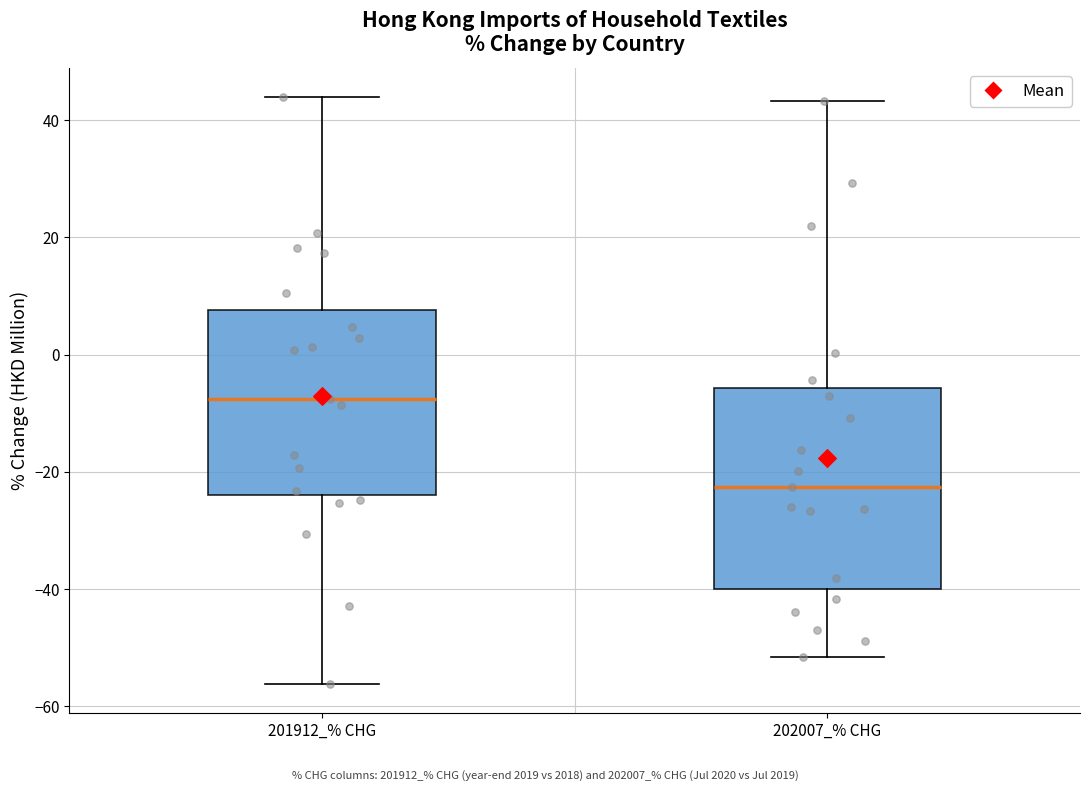

Reading left to right, read every box against the y-axis: the position of its median line, the range the box covers, and the ends of its whiskers. The values are not printed on the chart, so give them approximately, as read against the axis.

201912_% CHG: median -8, box -24 to 8, whiskers -56 to 44
202007_% CHG: median -22, box -40 to -6, whiskers -52 to 44